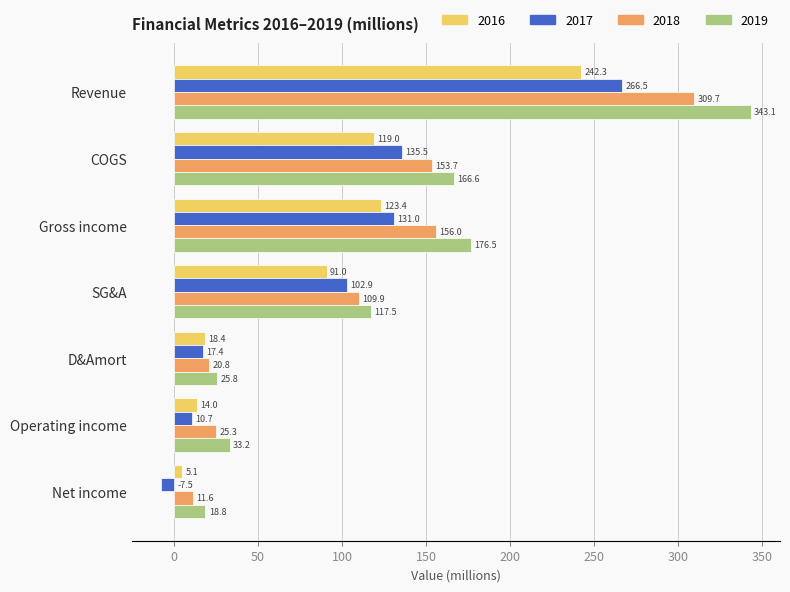

What is the approximate value of 2018 at Gross income?

156.0